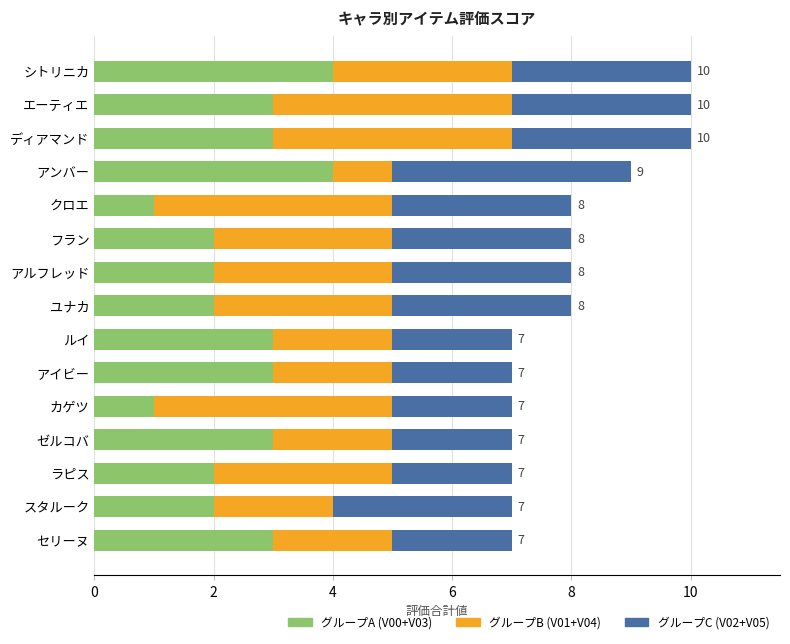

What is the total value across all series at スタルーク?

7